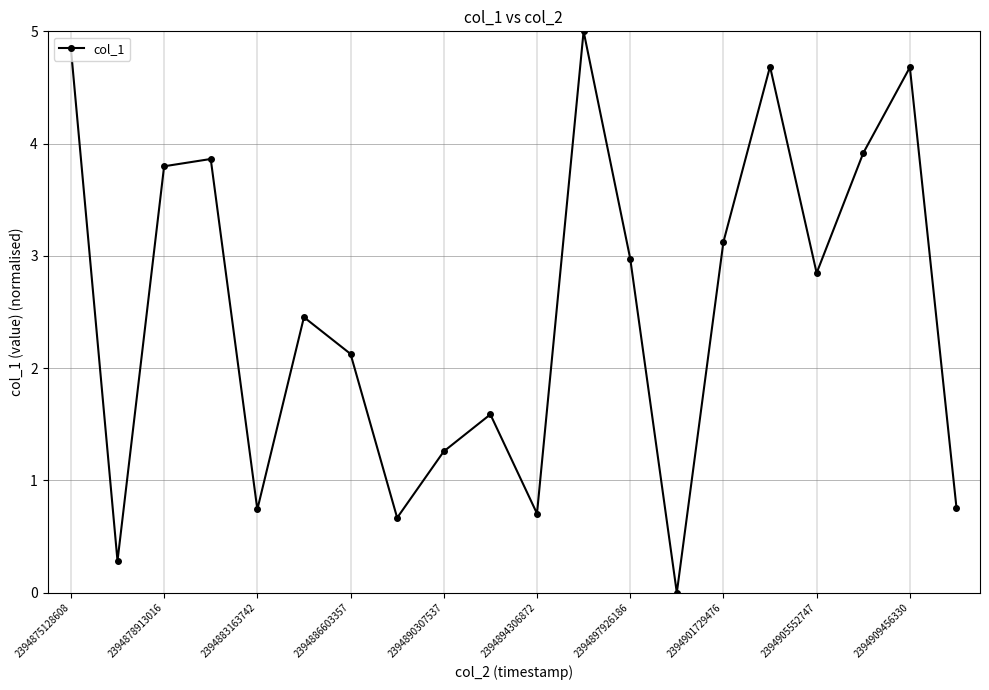

True or false: there are more than 2 points higher than both neighbors.

True